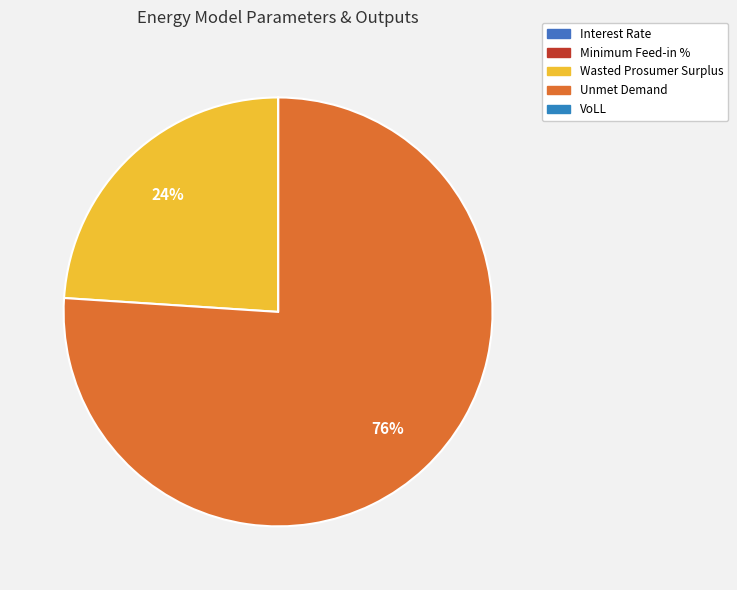

True or false: Wasted Prosumer Surplus accounts for 24% of the total.

True